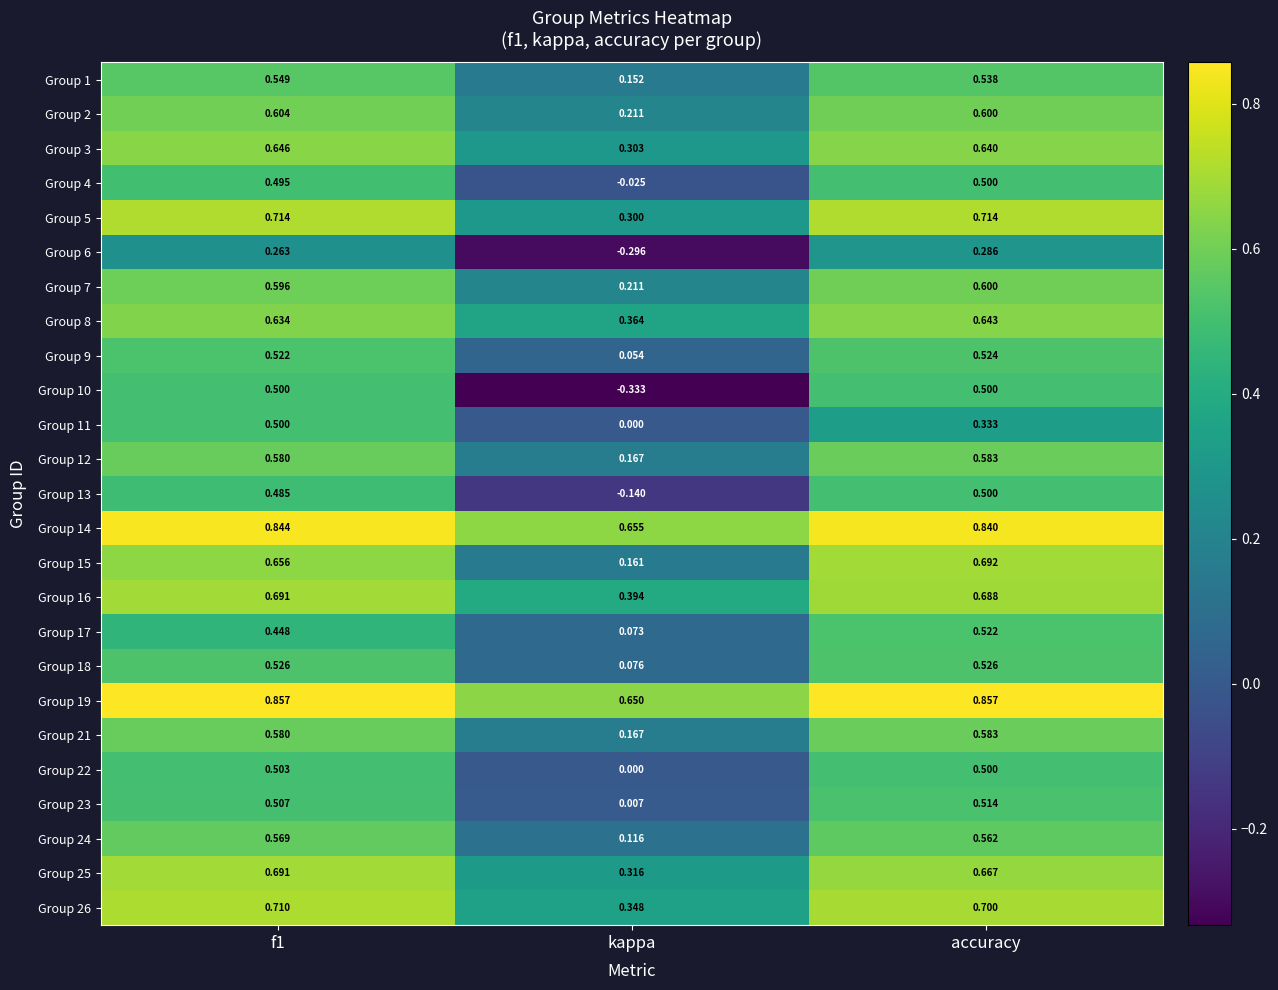

Count the number of data series in this chart.

25